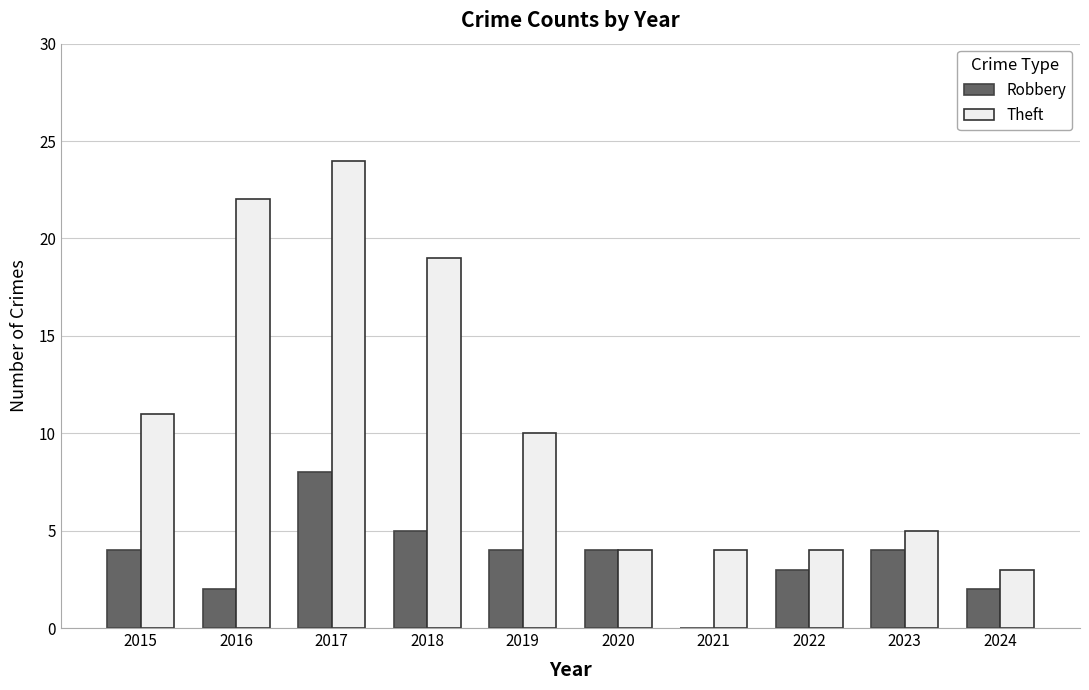

Is the value of Theft at 2018 greater than the value of Robbery at 2019?

Yes